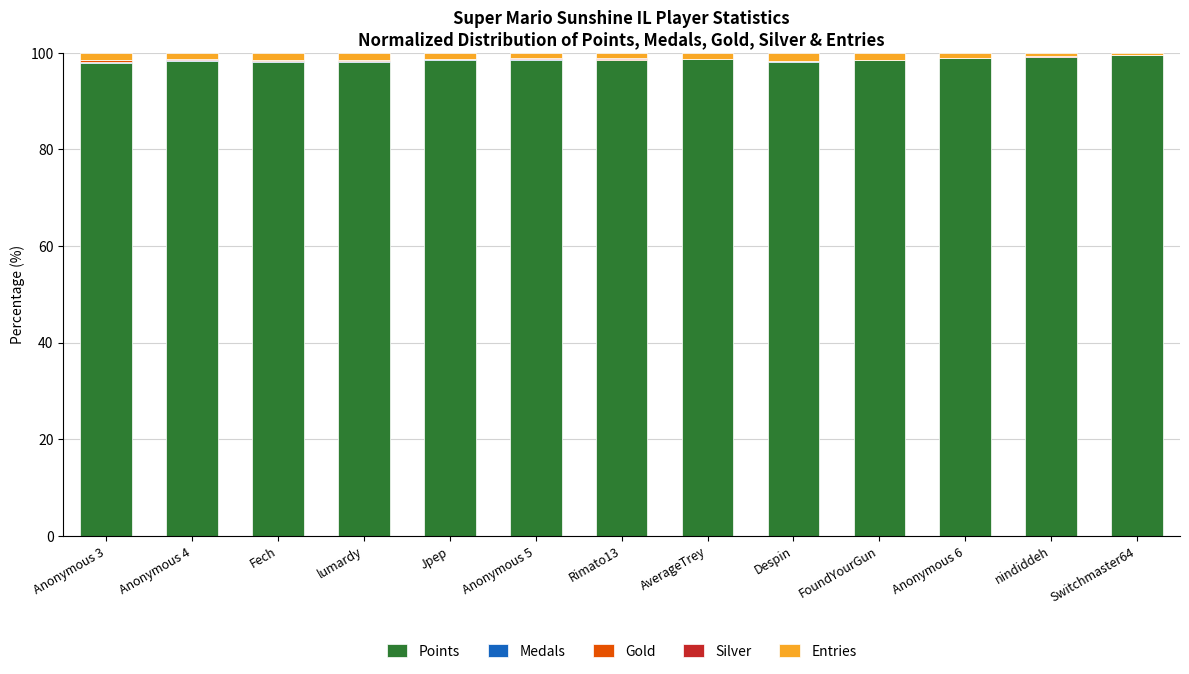

What is the maximum value for Points?

99.6